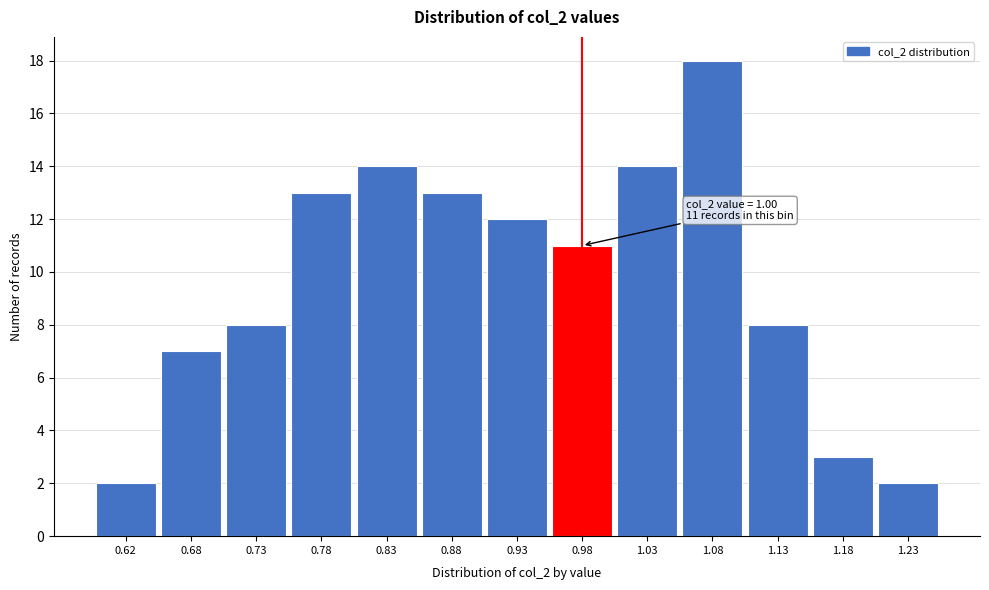

Reading left to right, list all the values displayed in this chart.

2	7	8	13	14	13	12	11	14	18	8	3	2